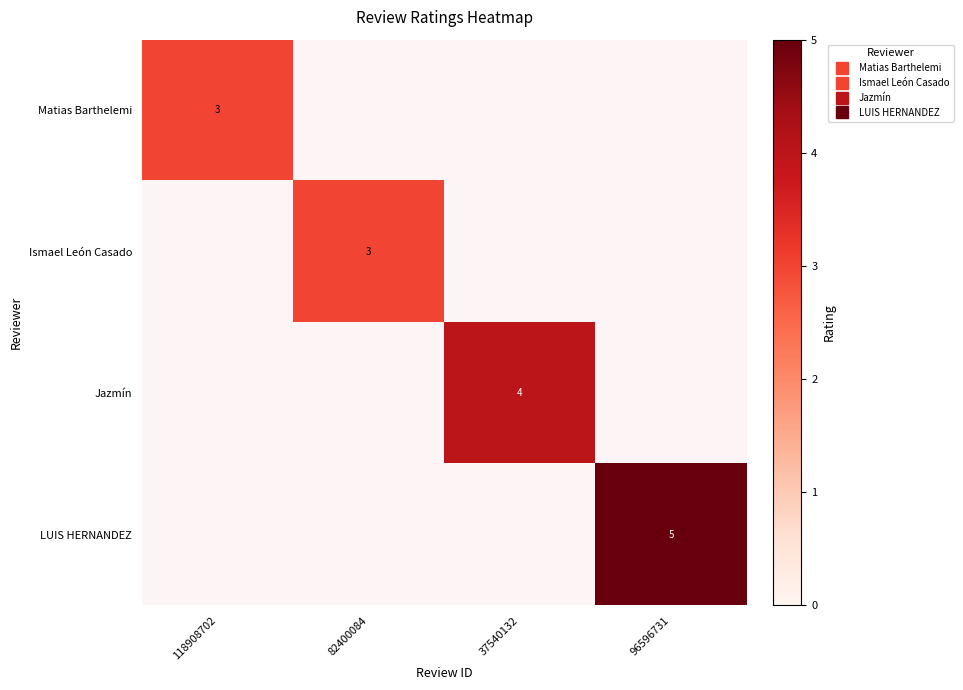

Rank the series by their average value, from lowest to highest.

Matias Barthelemi, Ismael León Casado, Jazmín, LUIS HERNANDEZ